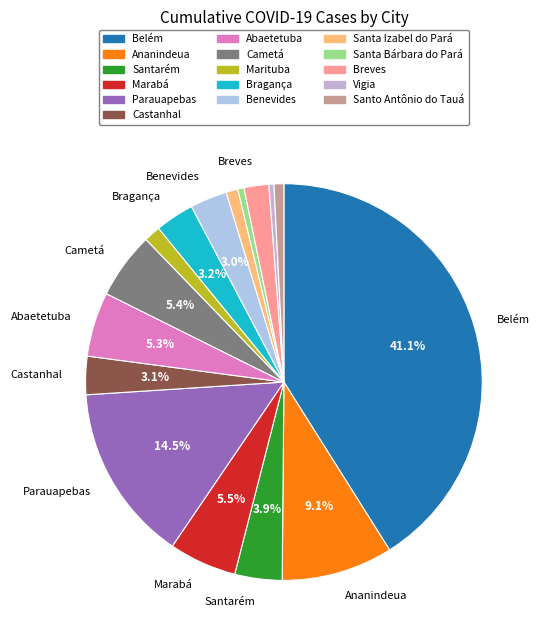

Do Marituba and Breves together represent more than half of the pie?

No